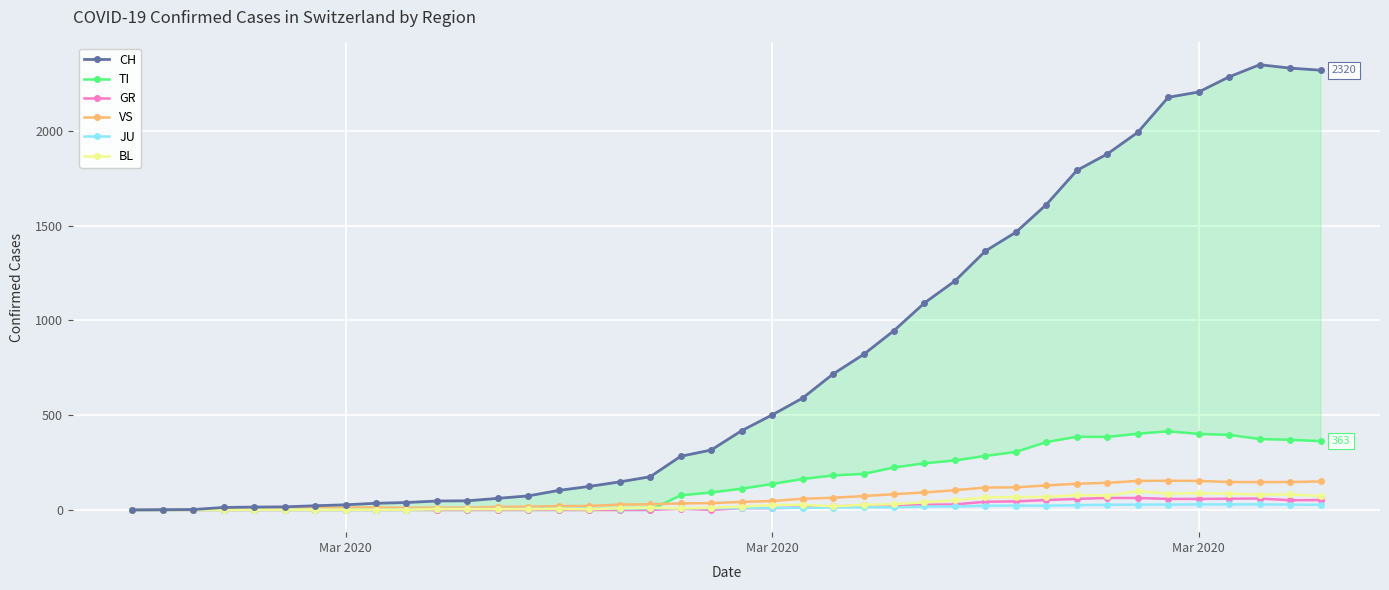

Which series has the largest range (max minus min)?

CH